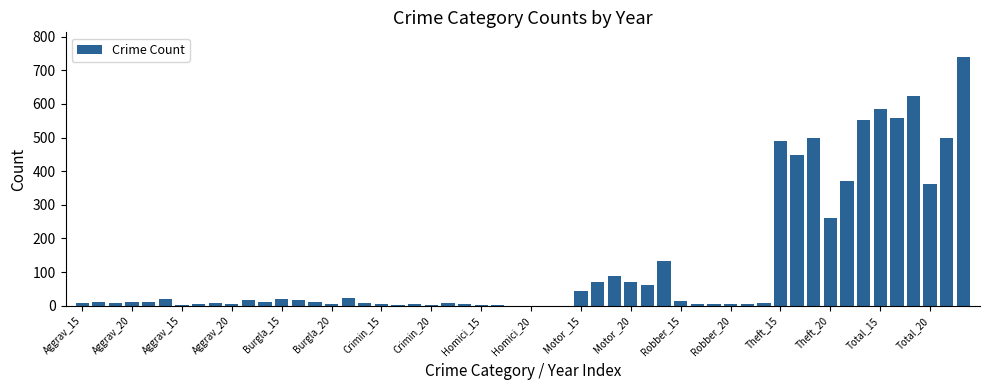

What is the sum of all values?

6726